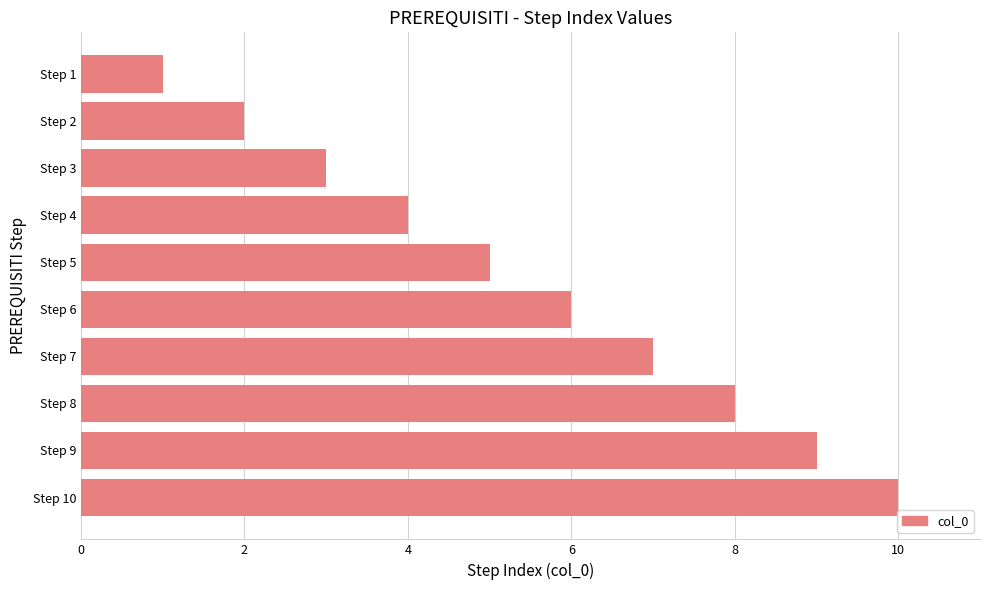

What is the maximum value shown in the chart?

10